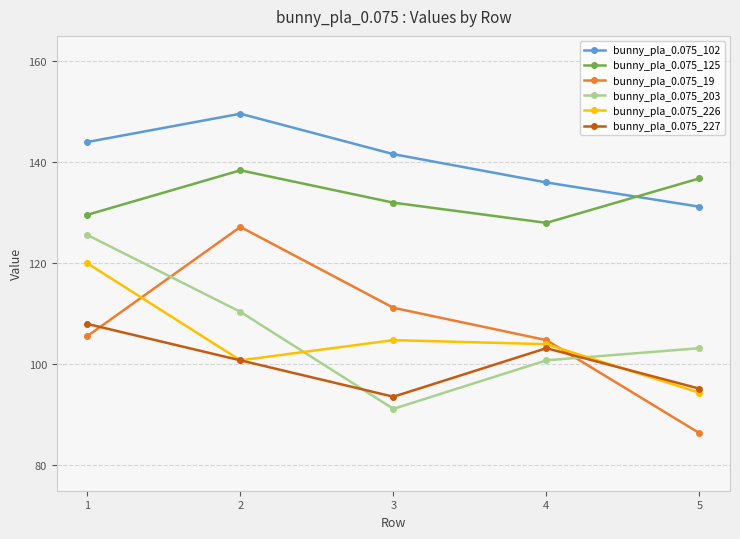

What is the value of the bunny_pla_0.075_125 point at the 3rd from the left?

132.0